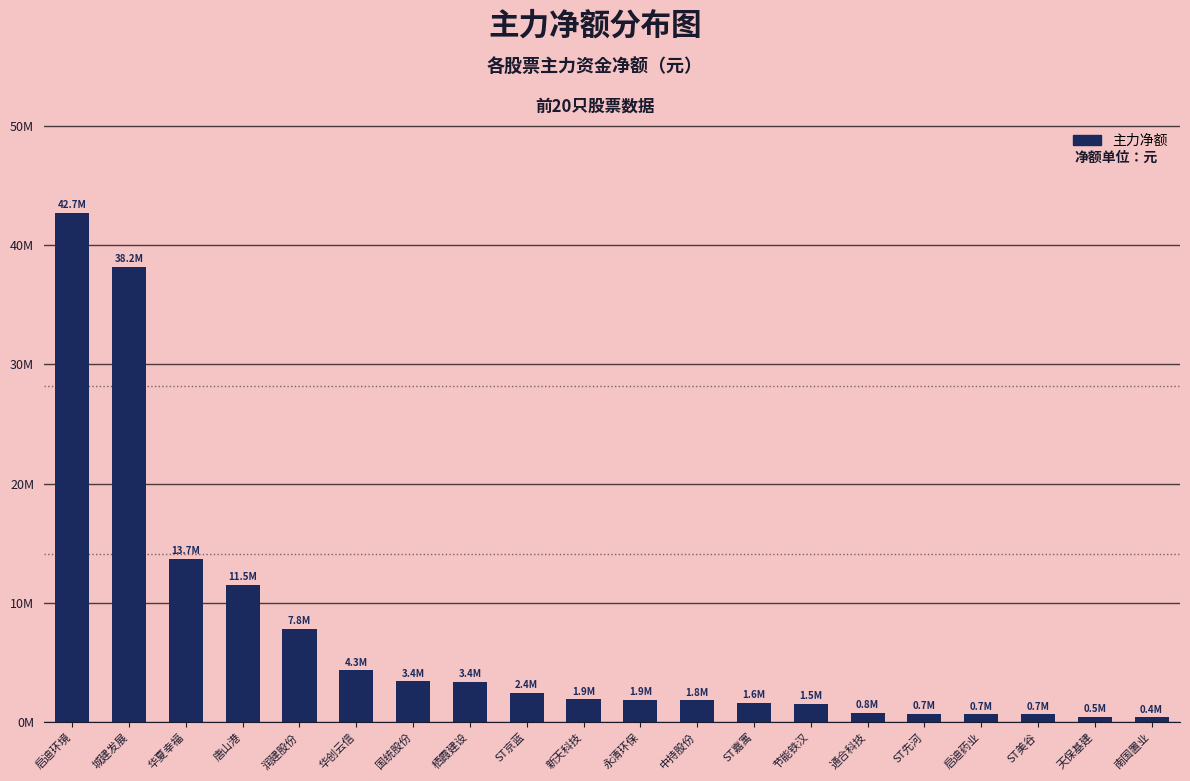

Are the bars horizontal?

No